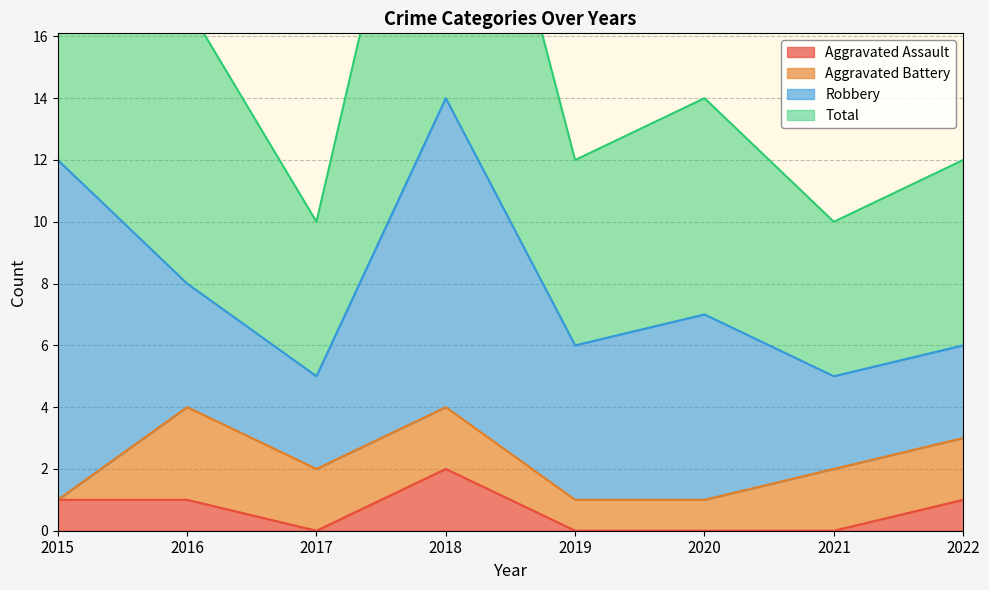

At which category is the sum across all series the highest?

2018